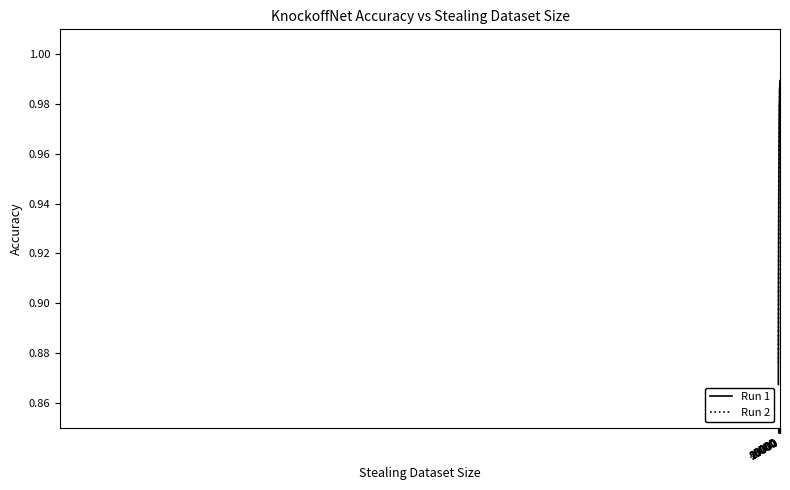

Which series has the widest spread of values?

Run 1